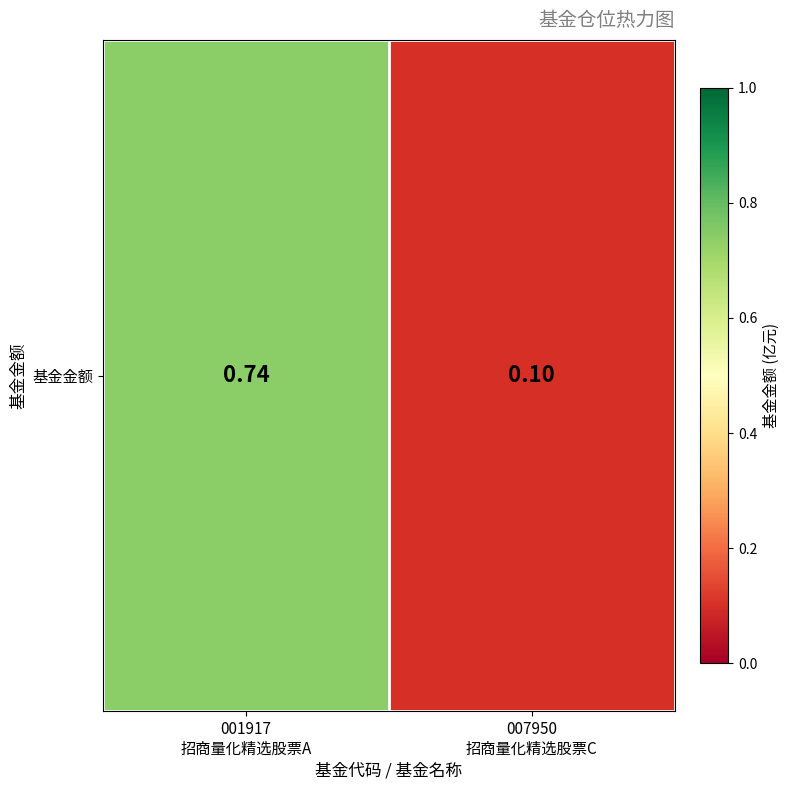

Count the number of categories in the chart.

2